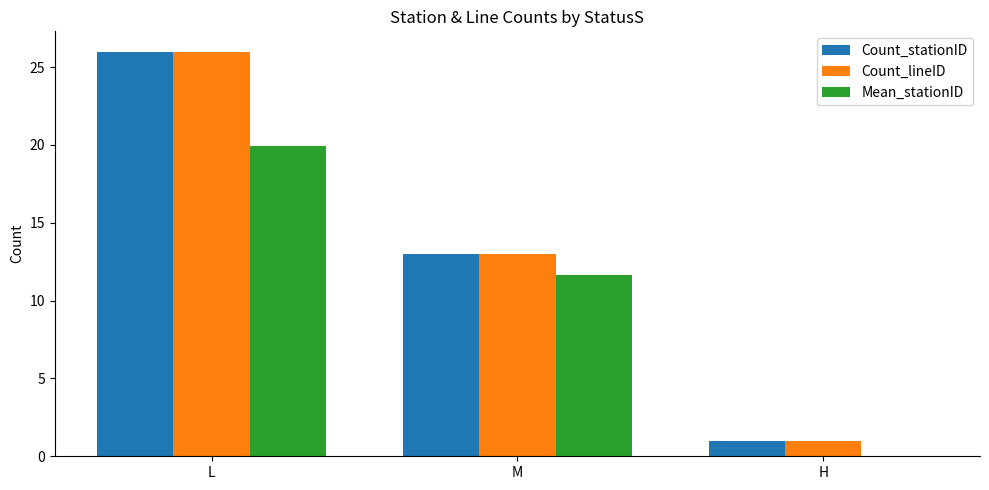

How many positive values does the Mean_stationID series have?

2